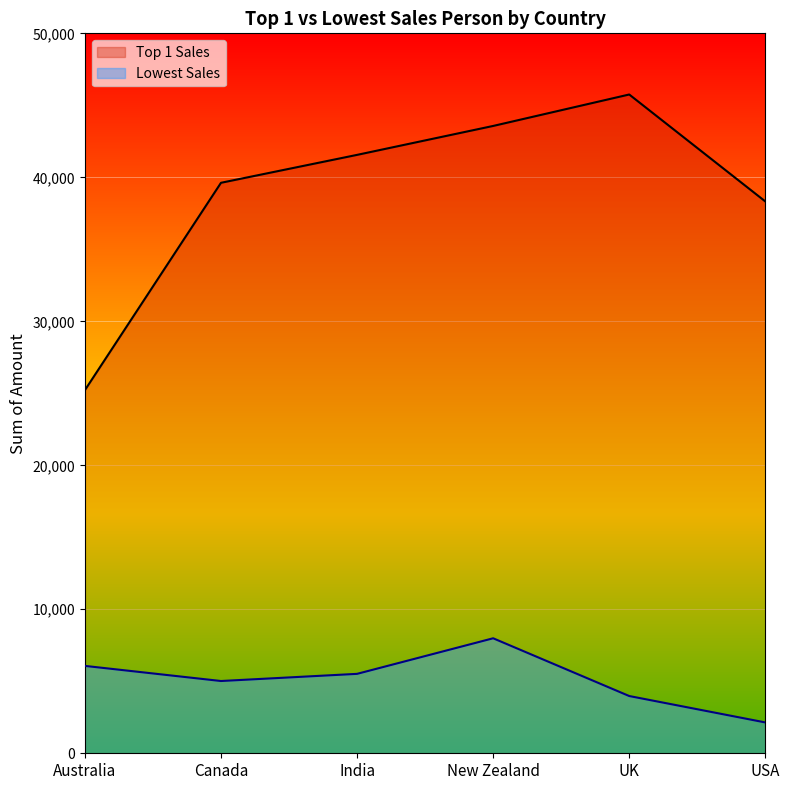

At which category does the chart reach its peak across all series?

UK